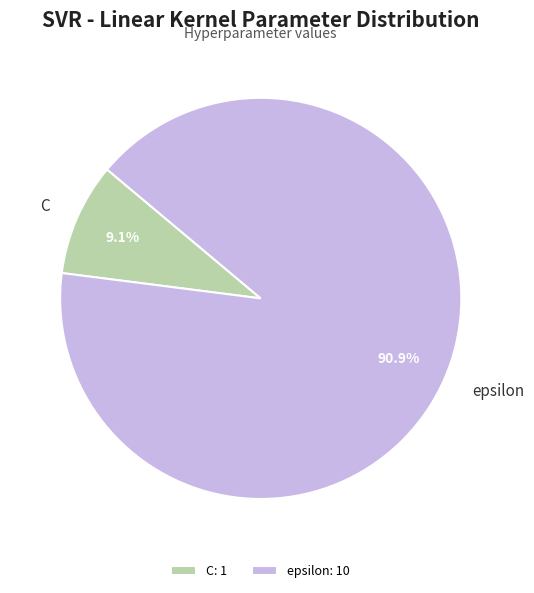

Does epsilon represent more than half of the total?

Yes